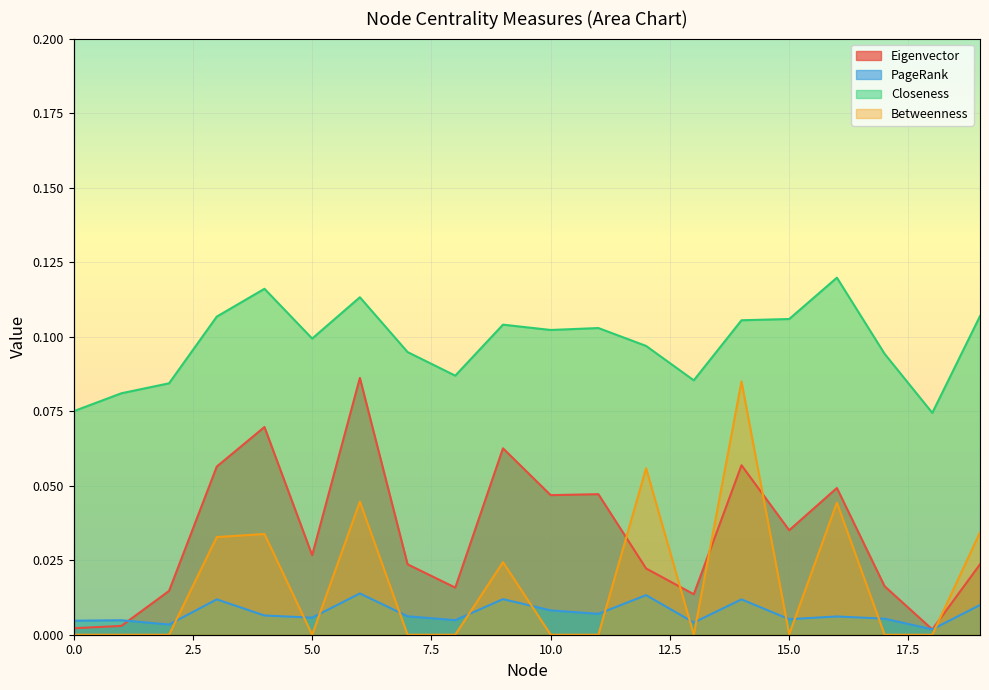

True or false: Closeness and Eigenvector intersect in this chart.

False